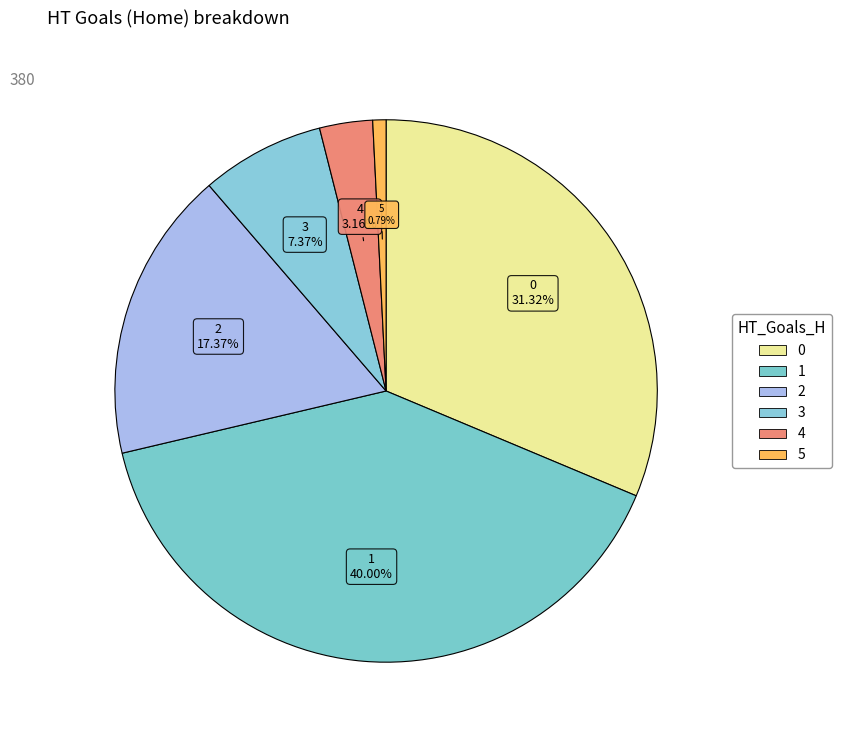

What is the change in value from 1 to 4?

-140